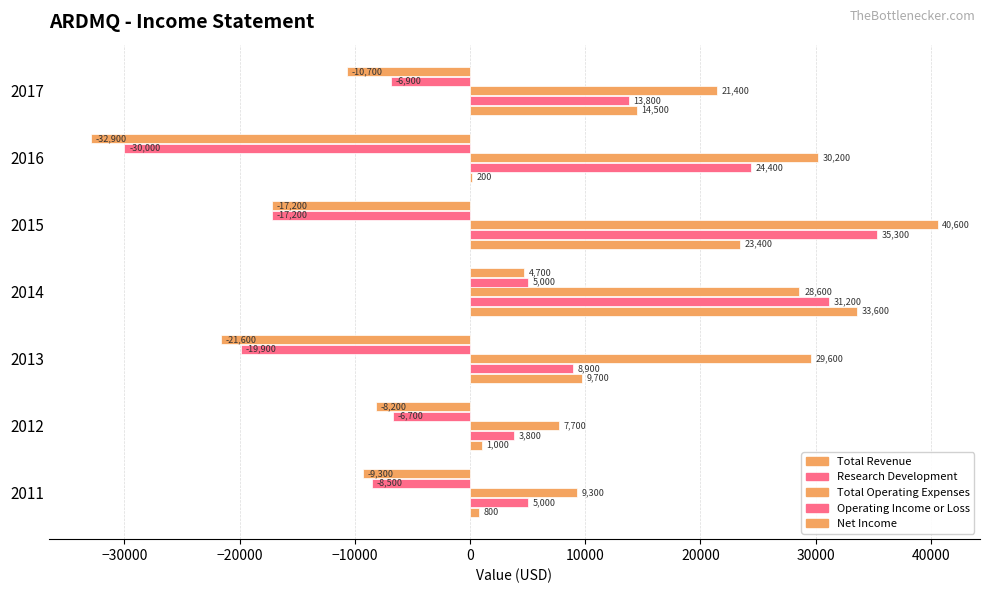

How many data points does each series have?

7